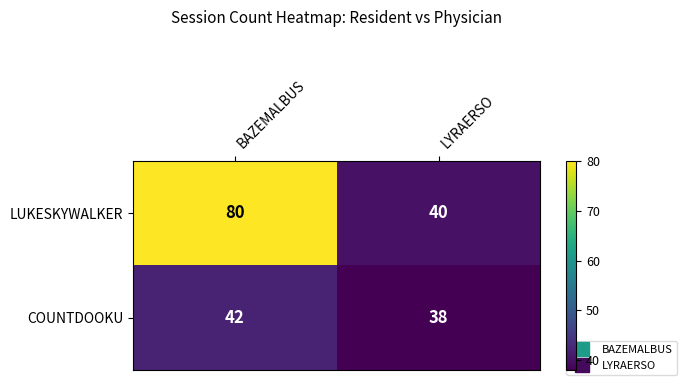

Which series has the largest range (max minus min)?

LUKESKYWALKER